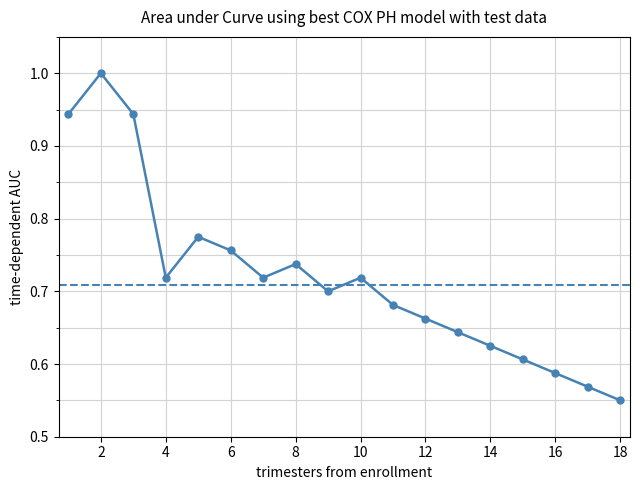

How many lines are shown in the chart?

1